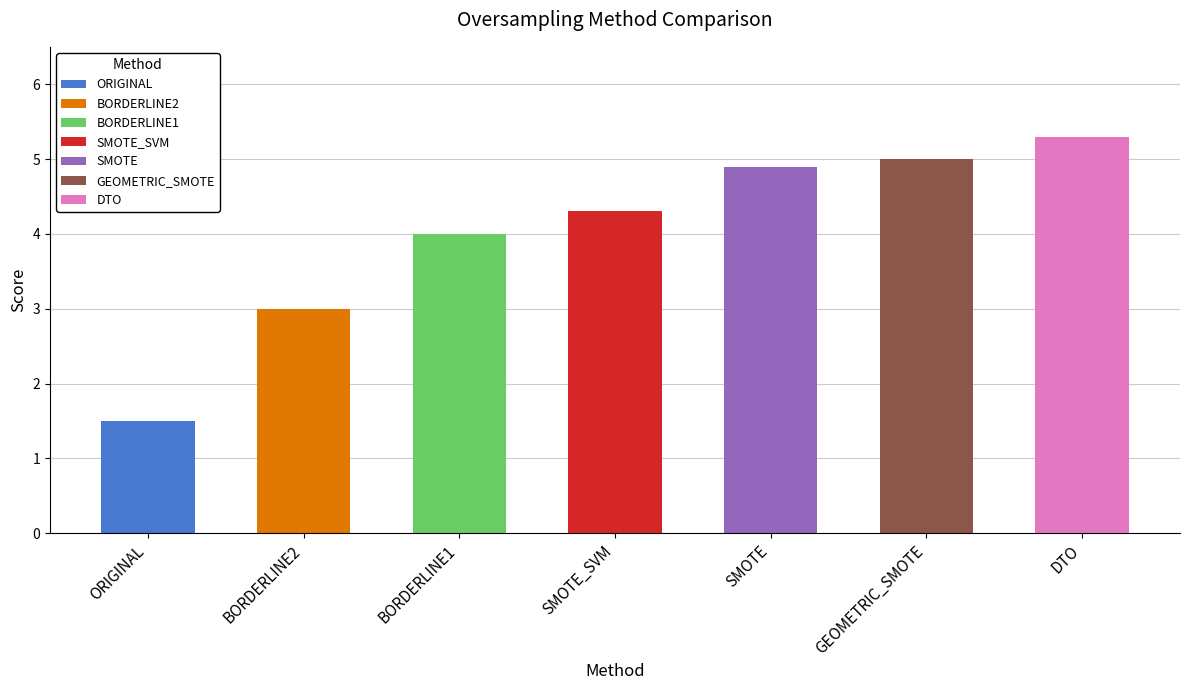

At which category does the chart reach its peak across all series?

DTO